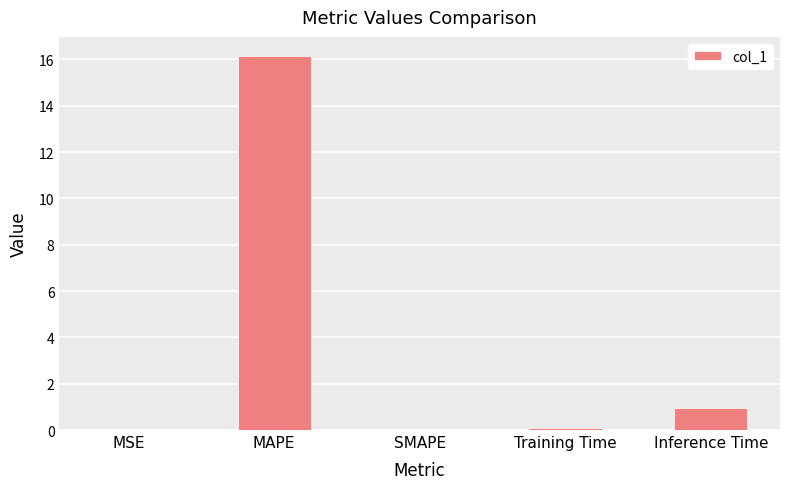

Which category has the highest value across all series?

MAPE